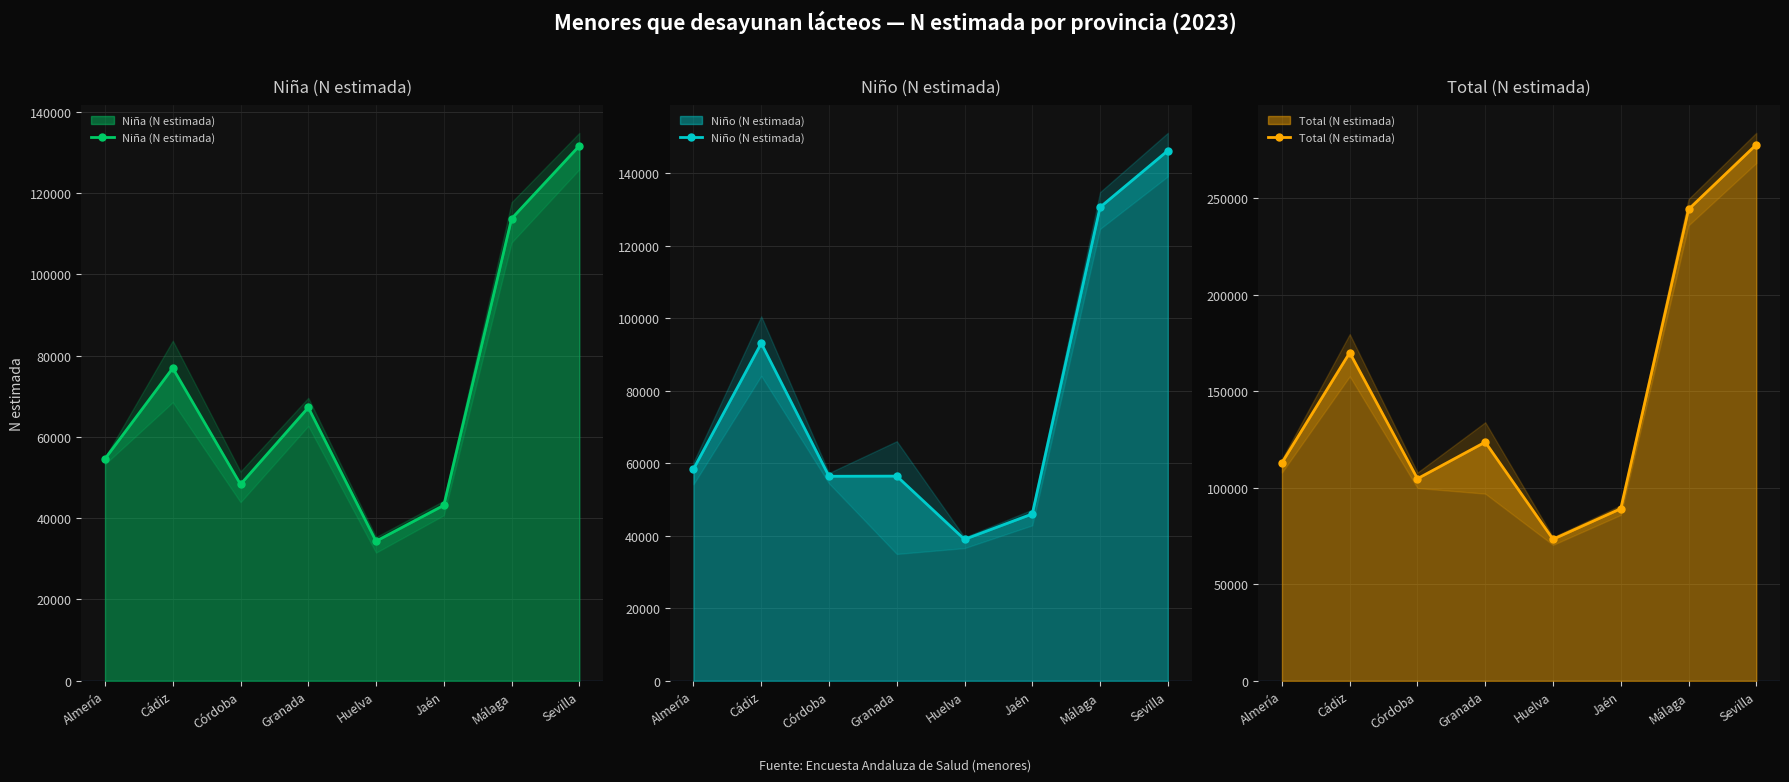

Is the value of Niña (N estimada) at Cádiz greater than the value of Total (N estimada) at Huelva?

Yes